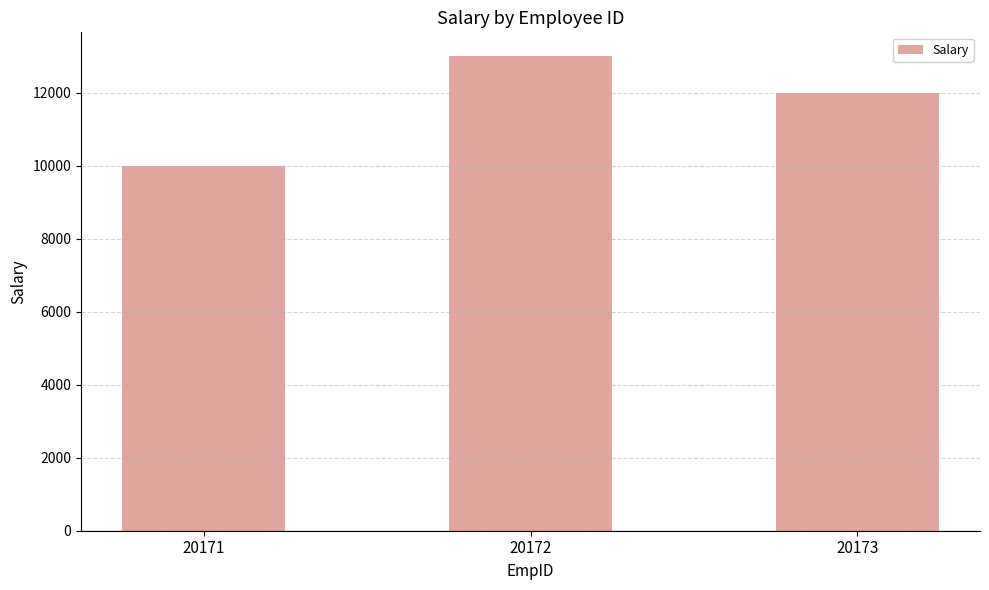

How many categories are shown in the chart?

3